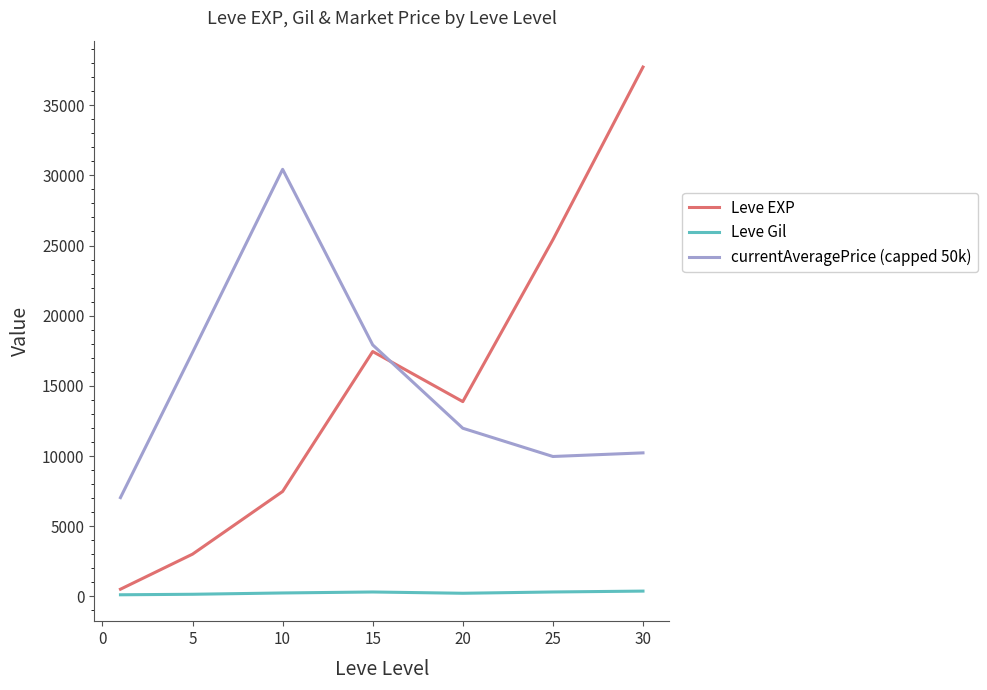

True or false: Leve EXP and currentAveragePrice (capped 50k) cross at least once.

True